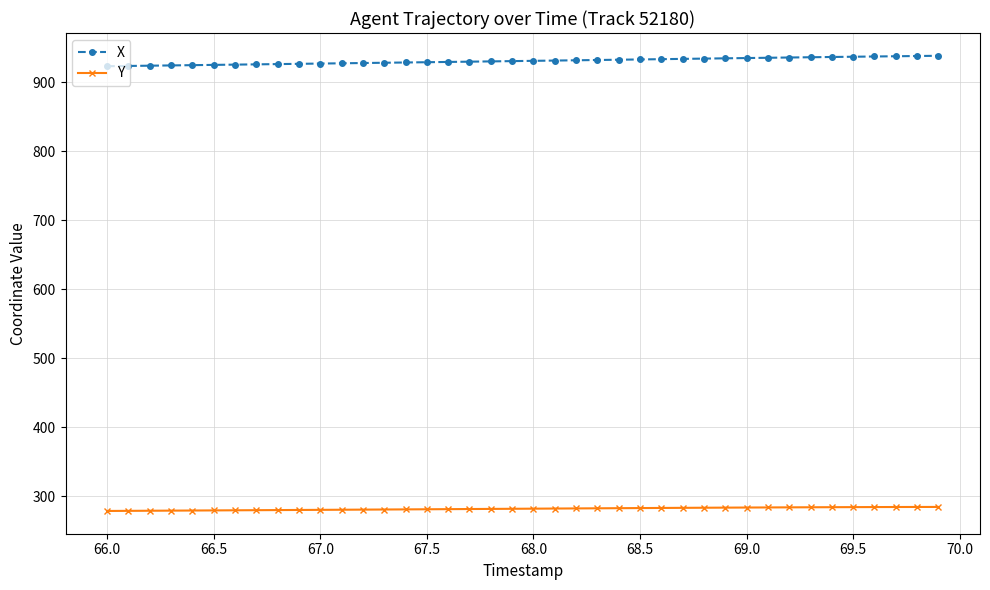

True or false: Y and X cross at least once.

False